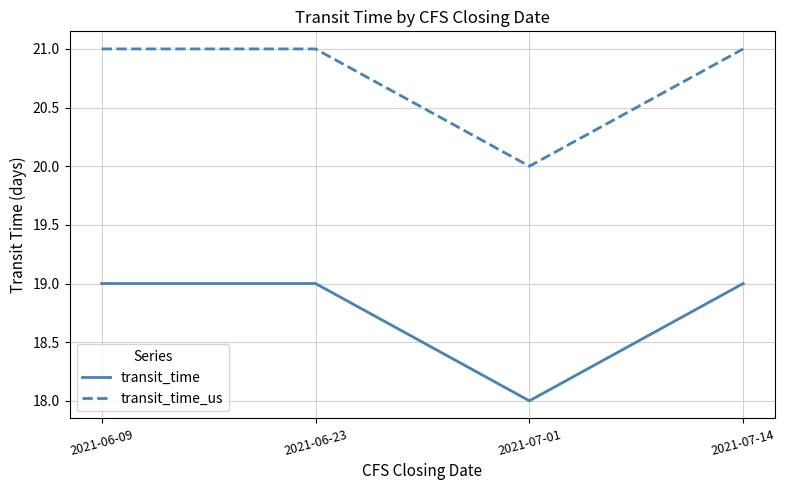

What is the smallest value displayed?

18